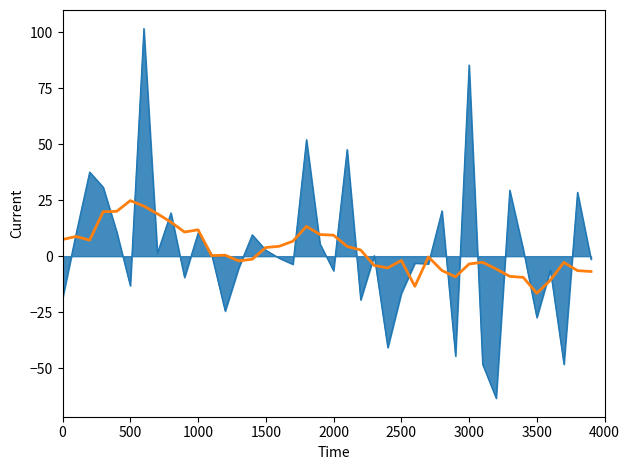

What is the maximum value shown in the chart?

101.6